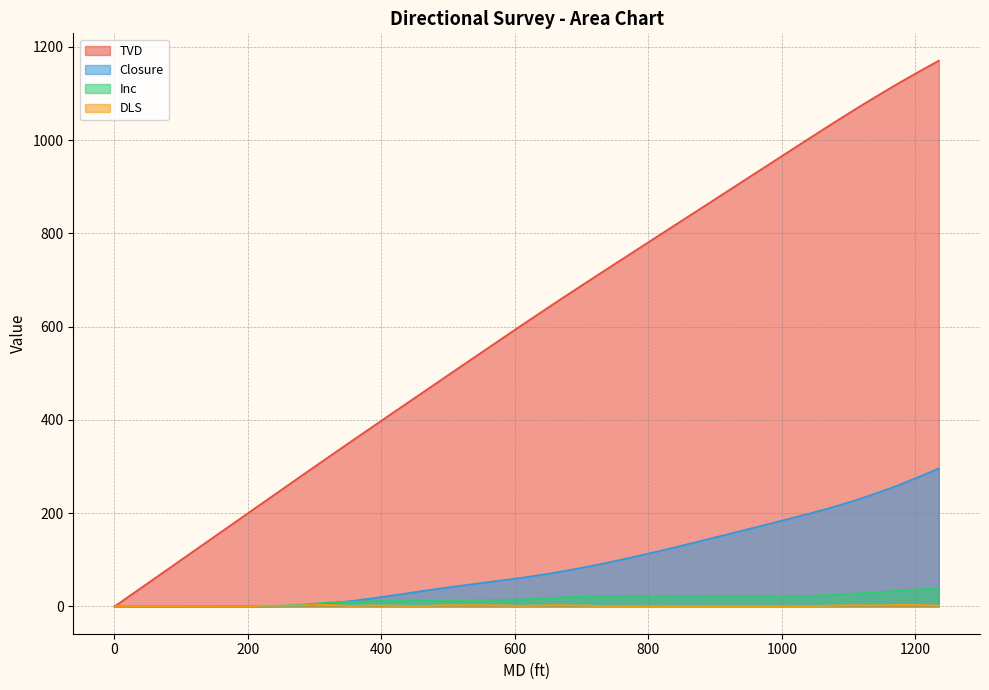

Reading left to right, transcribe all the data shown in this chart.

TVD: 0=0.0	102.7=102.7	209.38=209.4	219.04=219.0	238.9=238.9	267.88=267.9	296.86=296.8	326.11=325.8	354.74=354.0	383.66=382.4	412.73=410.9	437.21=434.8	466.11=463.0	494.68=490.9	523.86=519.4	552.6=547.3	581.11=575.0	610.05=603.0	638.83=630.6	667.73=658.0	696.39=684.9	725.01=711.6	753.87=738.3	782.56=764.9	811.8=791.9	840.62=818.5	869.44=845.1	898.77=872.2	928.07=899.3	956.94=926.0	986.02=952.9	1014.95=979.6	1043.85=1006.3	1072.83=1032.8	1102.05=1059.2	1130.83=1084.5	1159.9=1109.4	1176.63=1123.5	1206.0=1147.4	1235.15=1170.4
Closure: 0=0.0	102.7=0.0	209.38=0.3	219.04=0.4	238.9=0.4	267.88=1.1	296.86=3.2	326.11=7.0	354.74=11.7	383.66=16.9	412.73=22.8	437.21=27.9	466.11=34.1	494.68=39.8	523.86=45.4	552.6=50.9	581.11=56.0	610.05=61.5	638.83=67.5	667.73=74.4	696.39=81.8	725.01=89.9	753.87=98.6	782.56=107.7	811.8=117.3	840.62=127.1	869.44=137.3	898.77=147.7	928.07=158.1	956.94=168.4	986.02=179.0	1014.95=189.5	1043.85=200.2	1072.83=211.5	1102.05=224.0	1130.83=237.4	1159.9=252.2	1176.63=261.2	1206.0=278.2	1235.15=296.0
Inc: 0=0.0	102.7=0.0	209.38=0.3	219.04=0.4	238.9=1.2	267.88=2.7	296.86=5.8	326.11=9.0	354.74=9.7	383.66=11.4	412.73=12.2	437.21=12.8	466.11=12.7	494.68=12.2	523.86=13.2	552.6=13.9	581.11=14.2	610.05=15.3	638.83=17.2	667.73=19.4	696.39=20.9	725.01=21.8	753.87=22.5	782.56=22.3	811.8=22.3	840.62=22.7	869.44=22.7	898.77=22.3	928.07=22.5	956.94=22.4	986.02=22.5	1014.95=22.4	1043.85=22.8	1072.83=24.5	1102.05=27.1	1130.83=29.5	1159.9=32.2	1176.63=34.0	1206.0=37.0	1235.15=38.7
DLS: 0=0.0	102.7=0.0	209.38=0.1	219.04=1.5	238.9=1.5	267.88=1.6	296.86=3.2	326.11=3.4	354.74=0.8	383.66=2.4	412.73=1.8	437.21=1.6	466.11=1.2	494.68=2.8	523.86=2.9	552.6=3.0	581.11=2.3	610.05=1.4	638.83=2.2	667.73=3.0	696.39=2.3	725.01=1.2	753.87=0.8	782.56=0.2	811.8=0.1	840.62=0.4	869.44=0.3	898.77=0.4	928.07=0.1	956.94=0.2	986.02=0.2	1014.95=0.2	1043.85=0.8	1072.83=1.8	1102.05=2.9	1130.83=2.6	1159.9=2.9	1176.63=3.5	1206.0=3.2	1235.15=1.8